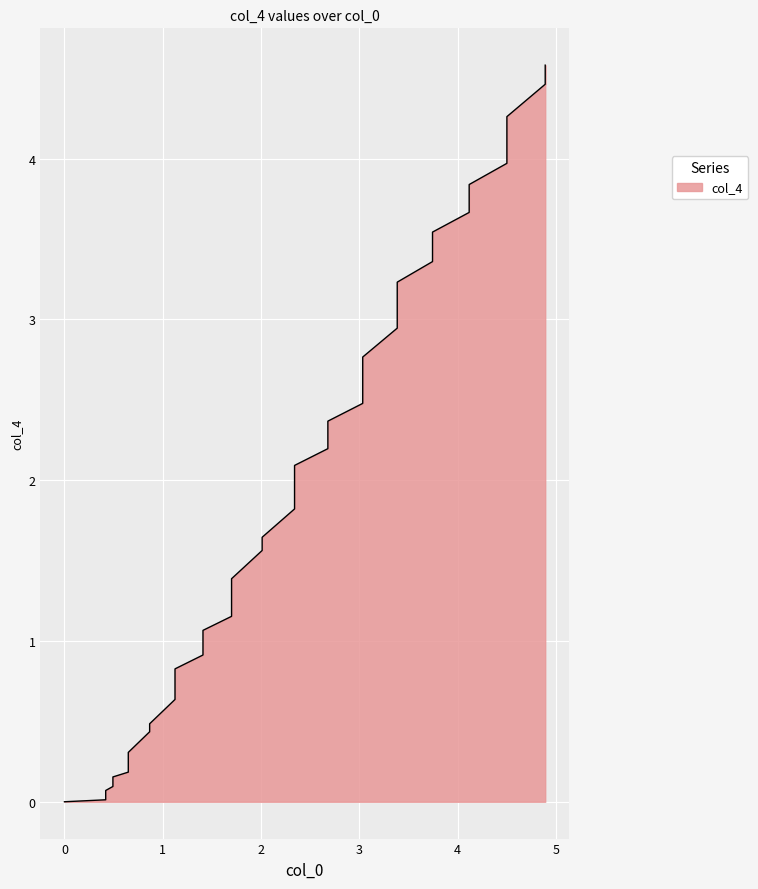

True or false: the data shows 1.5 at 22.

False